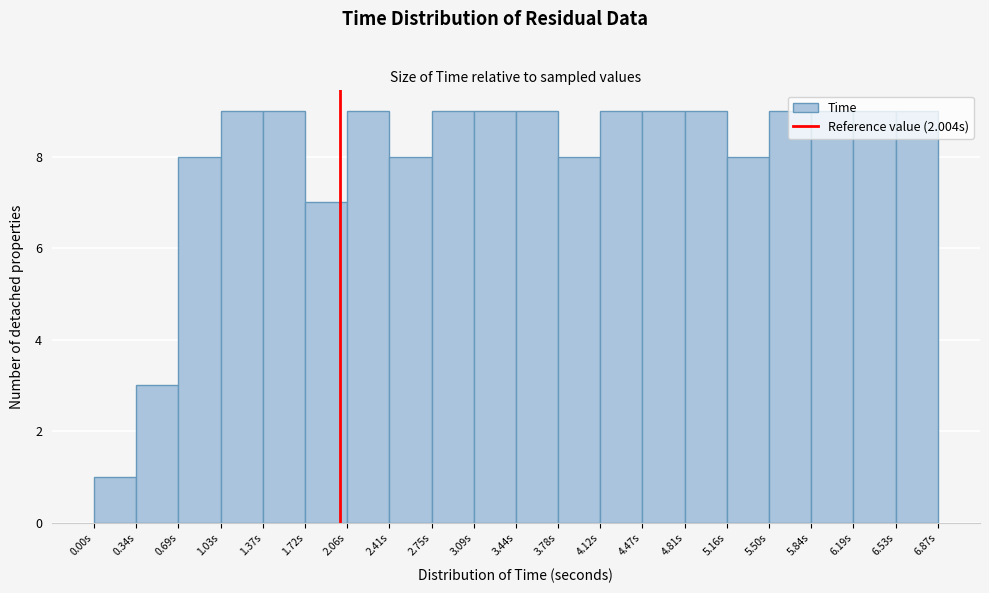

Reading left to right, transcribe this chart: for each bar, give the range it covers on the x-axis and its height. Neither the bar edges nor the heights are printed on the chart, so give them approximately, as read against the axes.

0.00 to 0.35: 1
0.35 to 0.70: 3
0.70 to 1.05: 8
1.05 to 1.35: 9
1.35 to 1.70: 9
1.70 to 2.05: 7
2.05 to 2.40: 9
2.40 to 2.75: 8
2.75 to 3.10: 9
3.10 to 3.45: 9
3.45 to 3.80: 9
3.80 to 4.10: 8
4.10 to 4.45: 9
4.45 to 4.80: 9
4.80 to 5.15: 9
5.15 to 5.50: 8
5.50 to 5.85: 9
5.85 to 6.20: 9
6.20 to 6.55: 9
6.55 to 6.85: 9